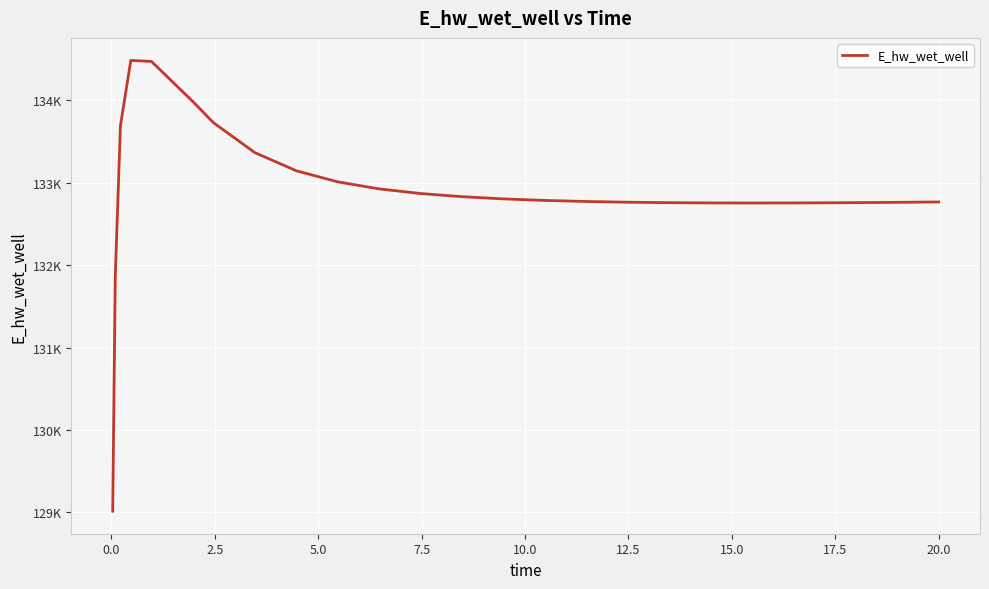

Does the chart display data point markers on the line(s)?

No